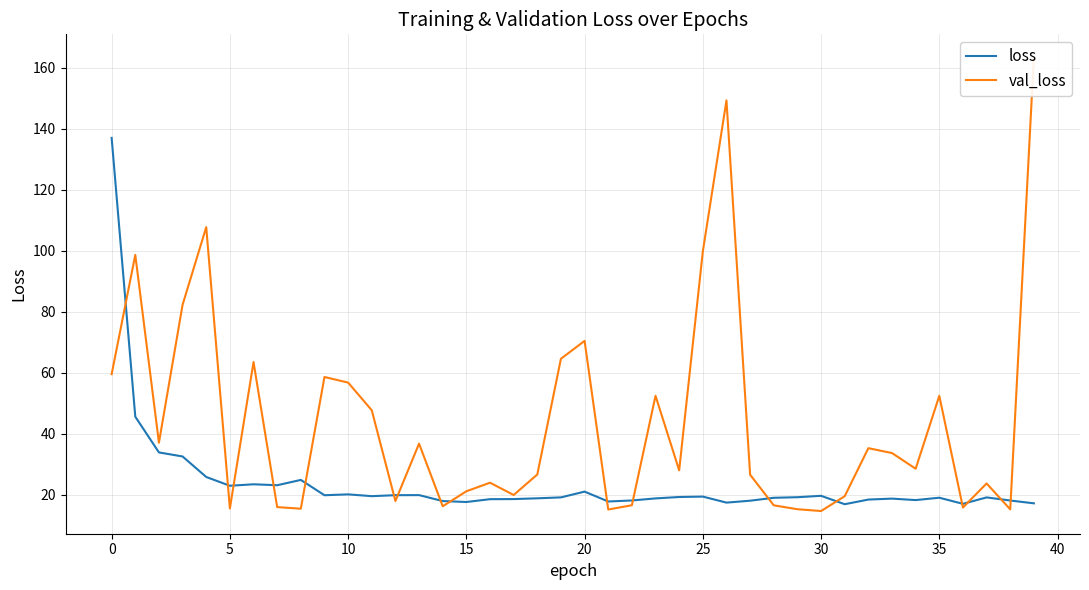

What is the minimum value for loss?

16.8